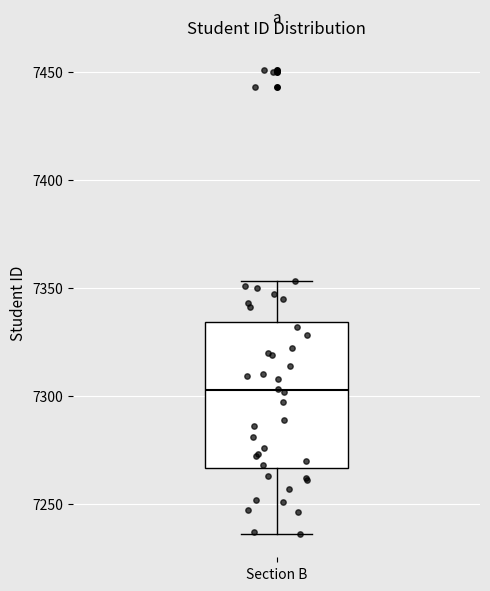

Read this box plot against the y-axis: the position of the median line, the range covered by the box, and the ends of both whiskers. The values are not printed on the chart, so give them approximately, as read against the axis.

median 7305, box 7265 to 7335, whiskers 7235 to 7355